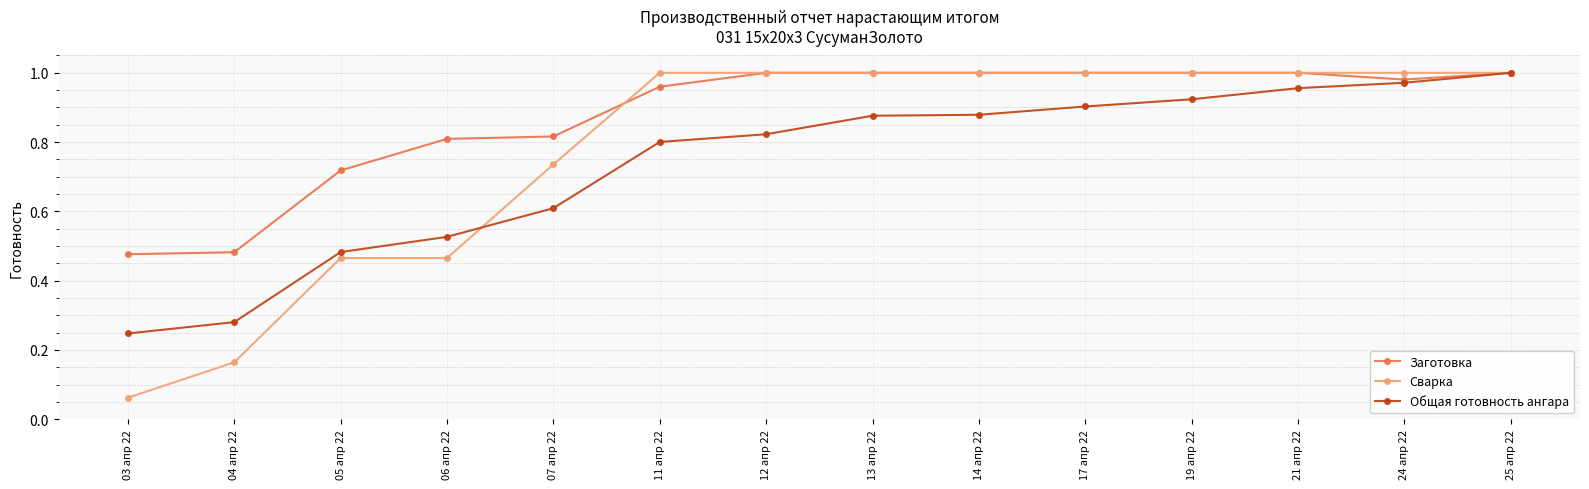

Count the number of data series in this chart.

3